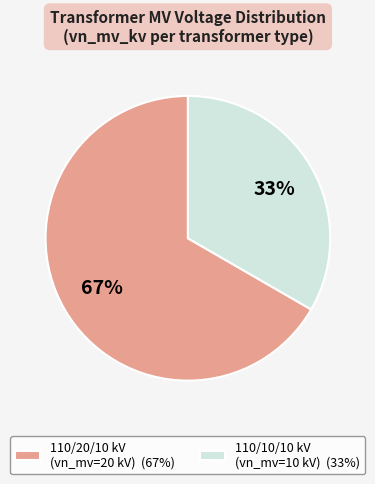

What is the smallest slice in the pie chart?

110/10/10 kV (vn_mv=10 kV) (33%)